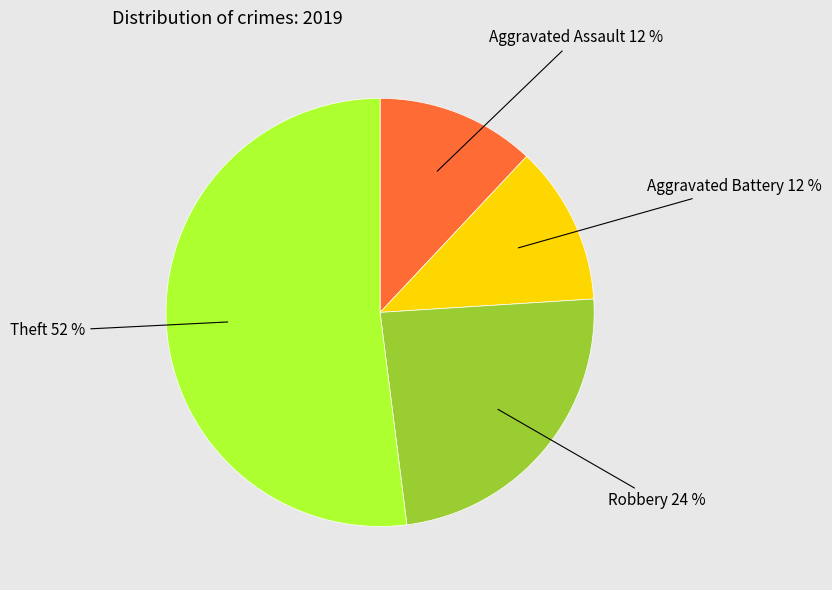

How many segments does this pie chart have?

4